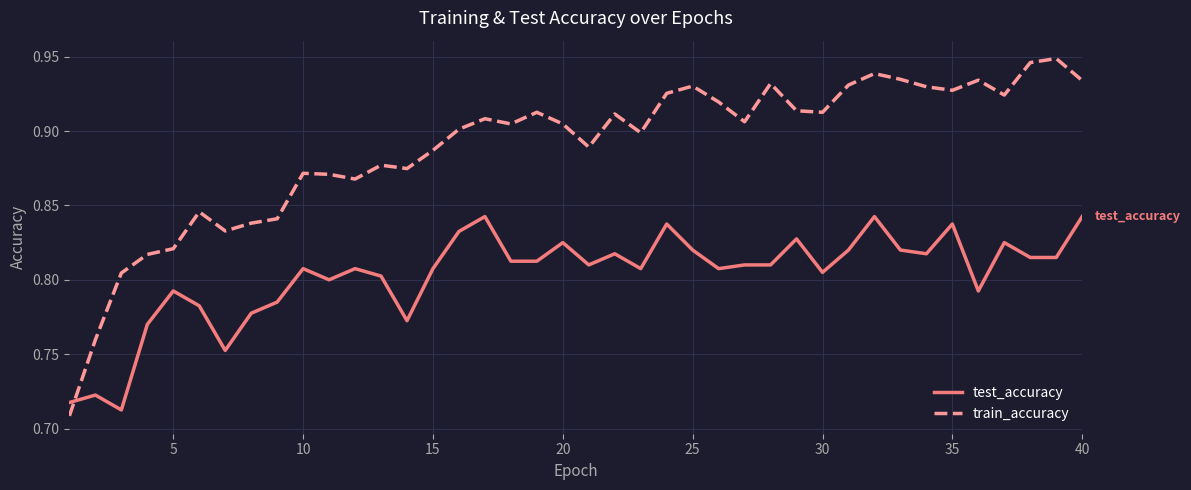

Which series has the largest total across all categories?

train_accuracy